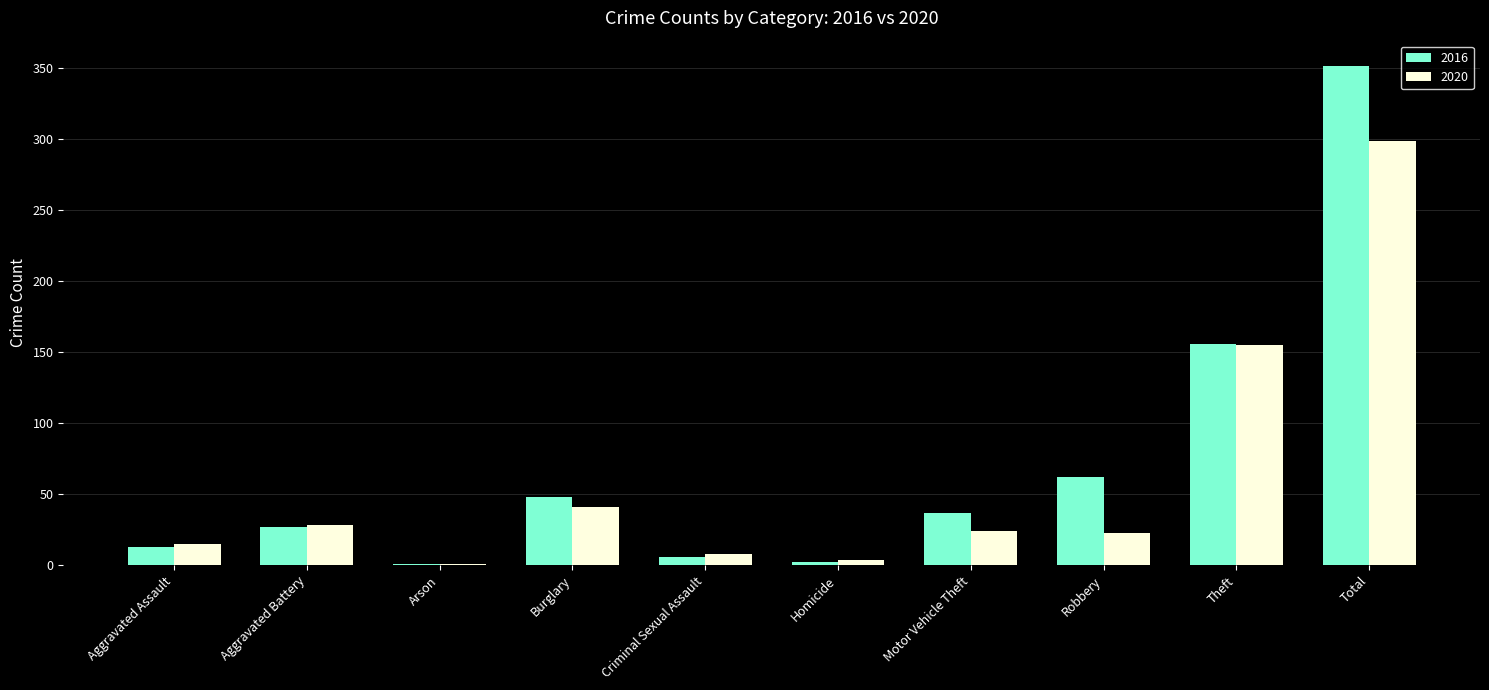

What is the total value across all series at Burglary?

89